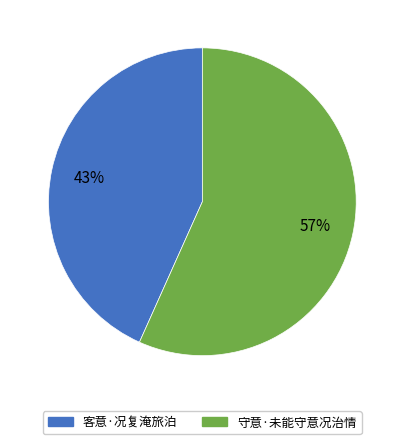

What is the largest slice in the pie chart?

守意·未能守意况治情